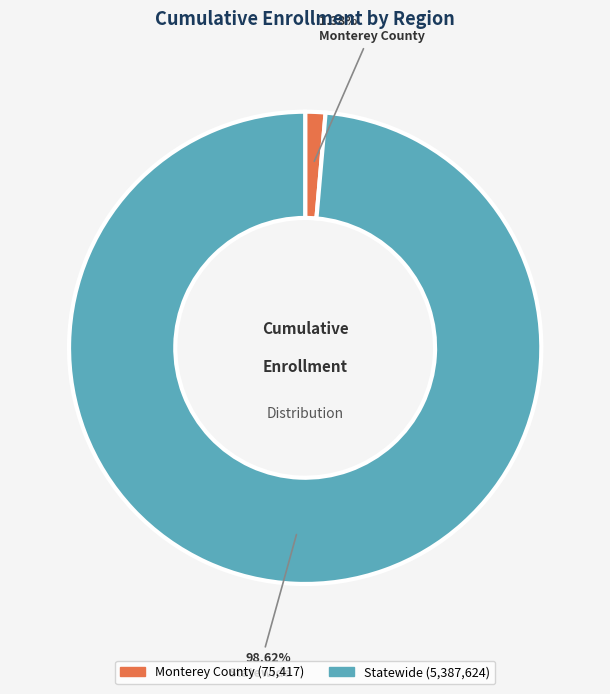

Between Monterey County and Statewide, which is larger?

Statewide